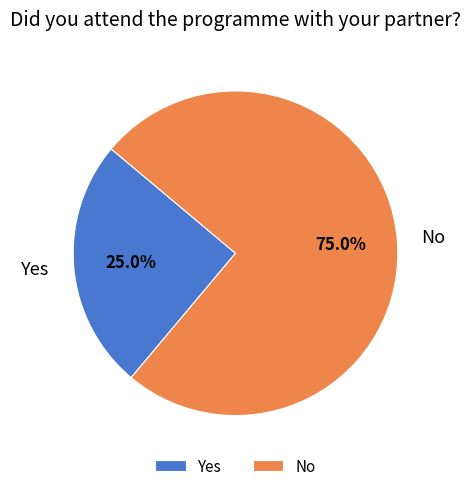

How many segments does this pie chart have?

2